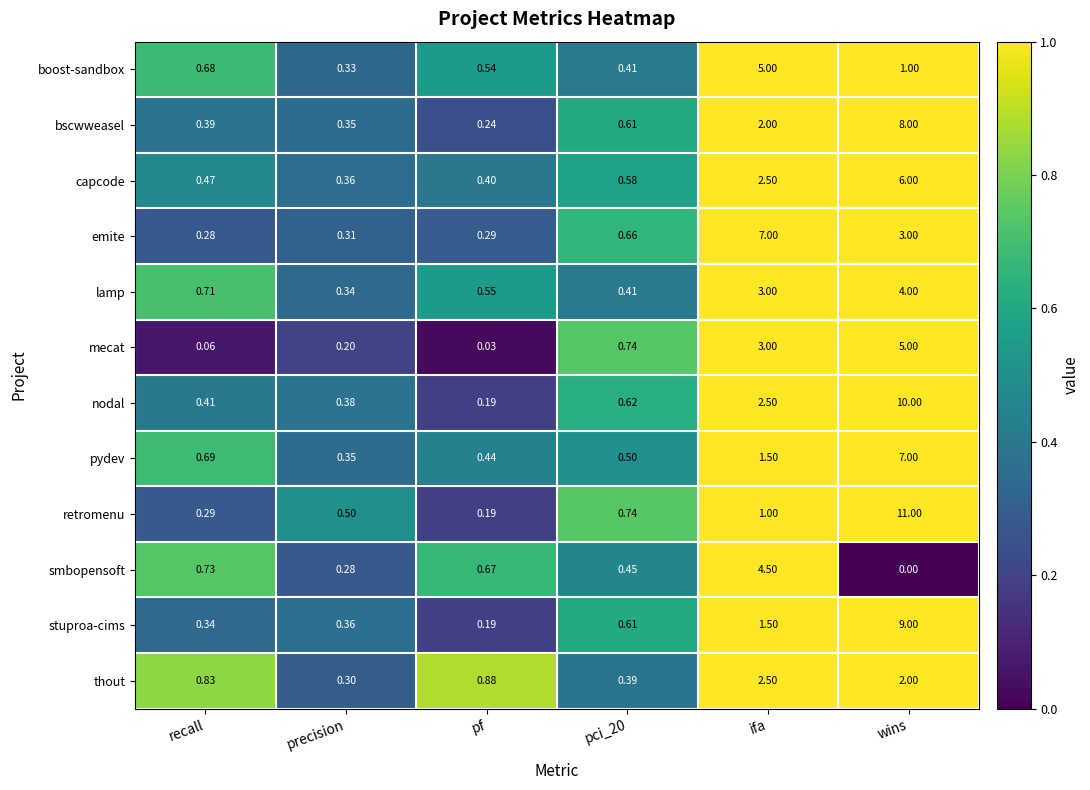

What is the greatest value displayed?

11.0